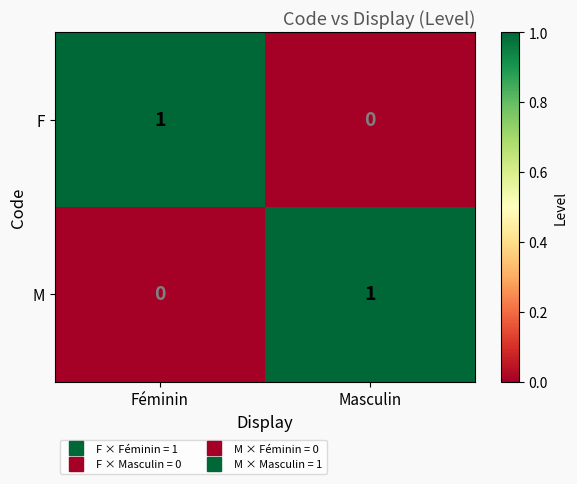

Is it true that M equals 1 at Féminin?

False